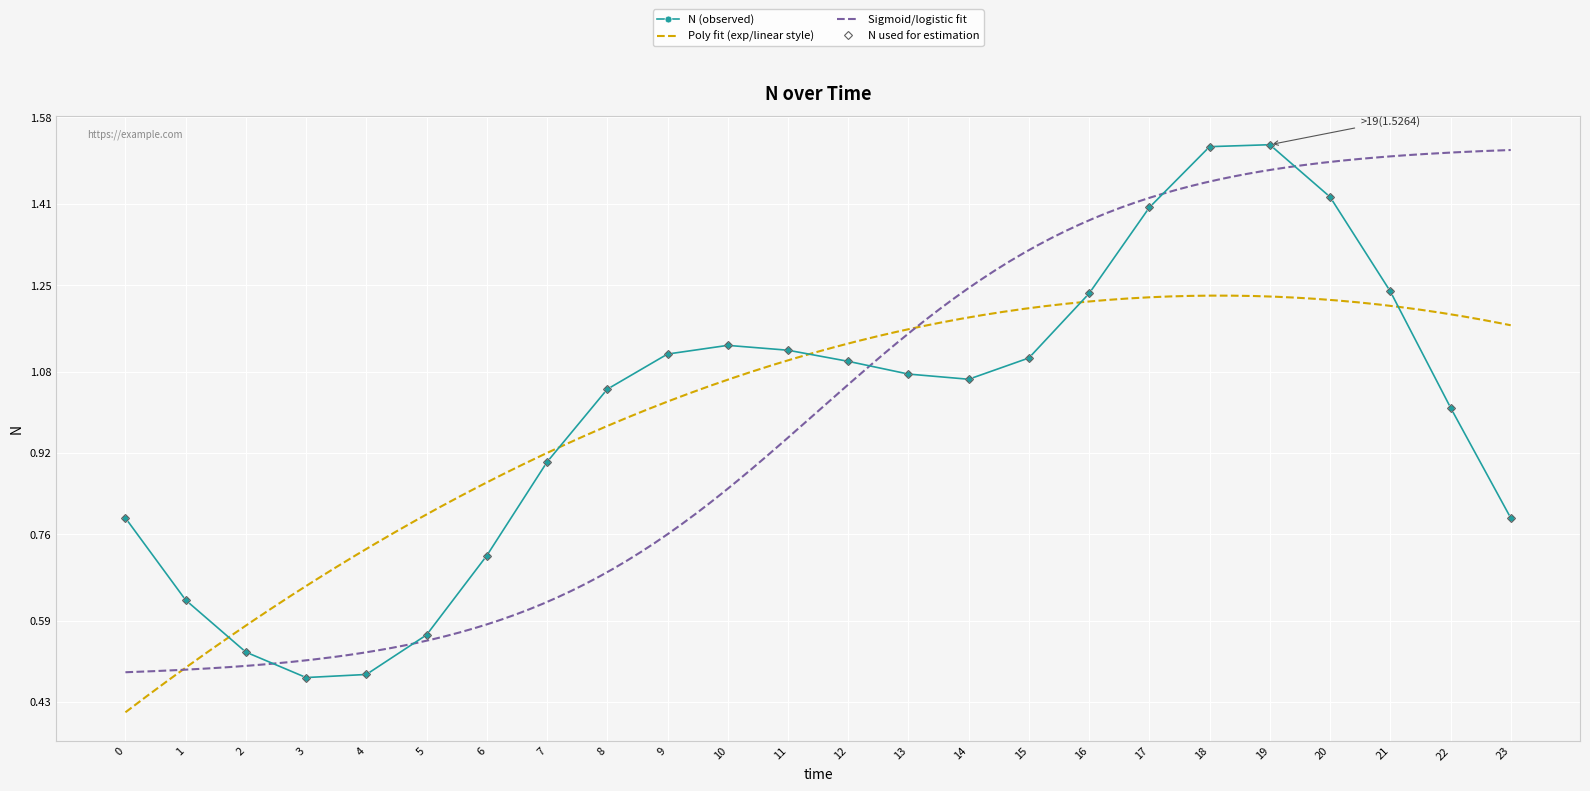

Between 1 and 8, which is larger?

8